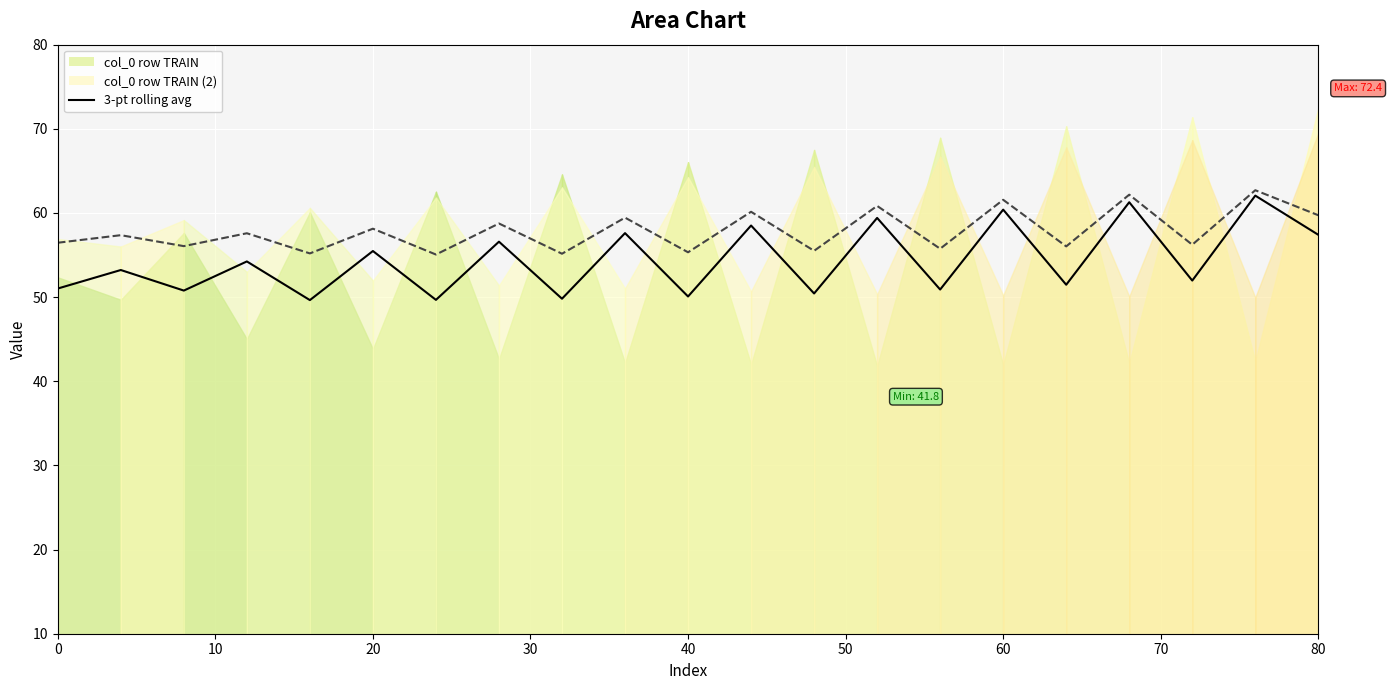

True or false: row0 rolling avg and row1 rolling avg cross at least once.

False